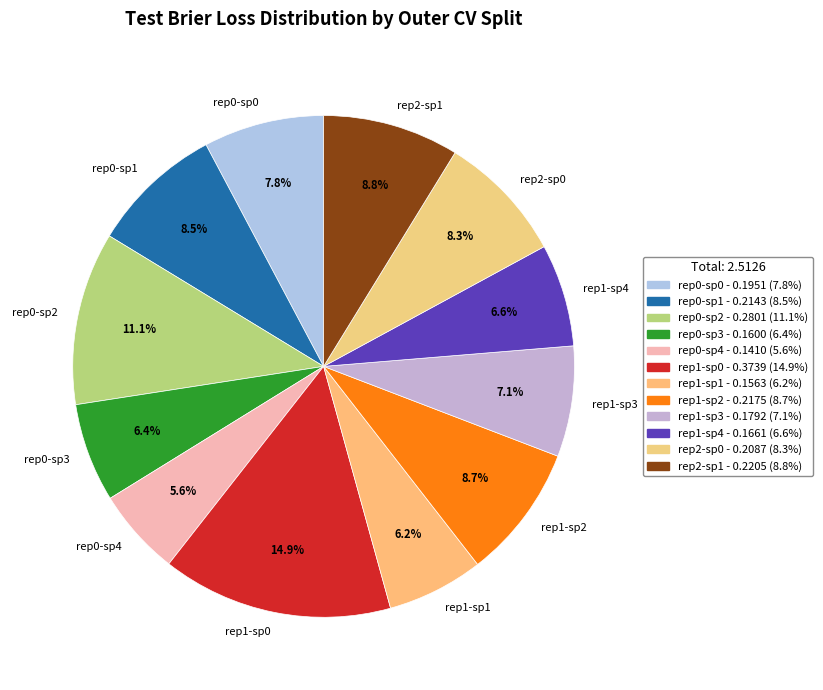

What is the smallest slice in the pie chart?

rep0-sp4